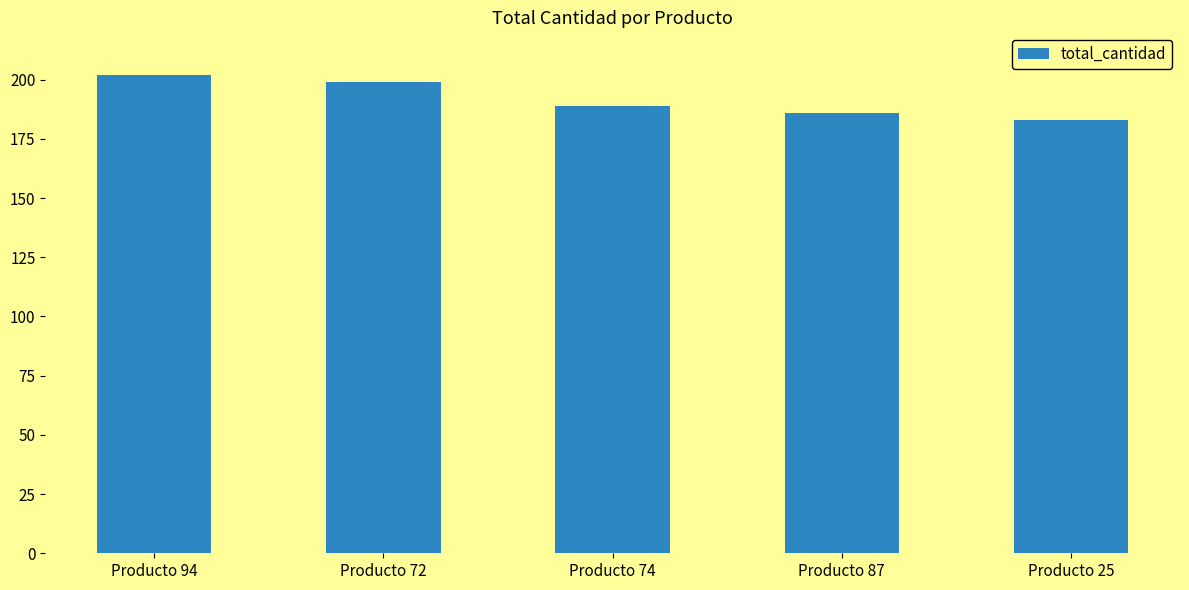

How many categories are shown in the chart?

5